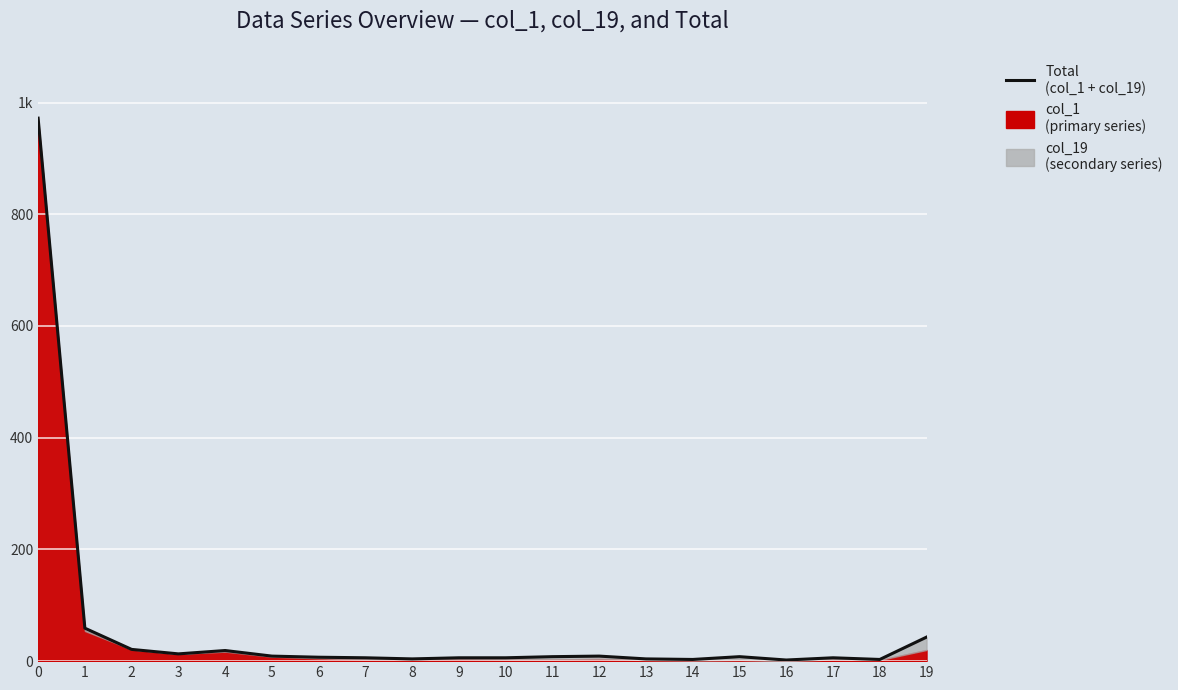

At which category does the data reach its first local valley?

3